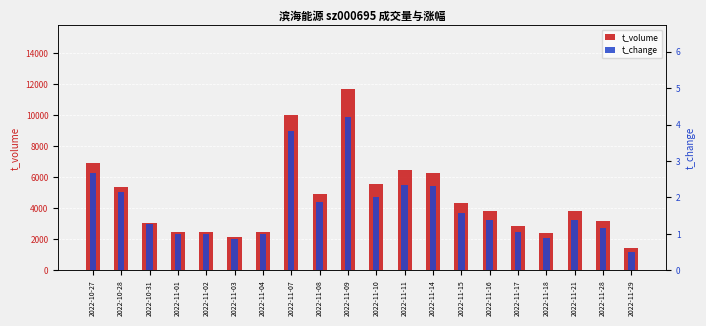

Reading right to left, what are all the values shown in this chart?

t_volume: 1429.0	3195.0	3830.0	2442.0	2893.0	3819.0	4347.0	6285.0	6506.0	5588.0	11708.0	4946.0	10025.0	2492.0	2127.0	2469.0	2470.0	3072.0	5400.0	6960.0
t_change: 0.5	1.1	1.4	0.9	1.0	1.4	1.6	2.3	2.3	2.0	4.2	1.9	3.8	1.0	0.9	1.0	1.0	1.3	2.1	2.7